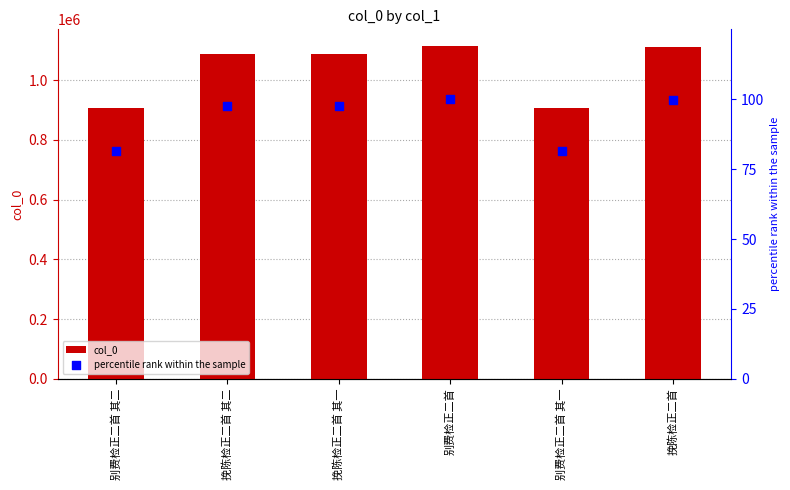

Which series has the largest Y range (max minus min)?

col_0